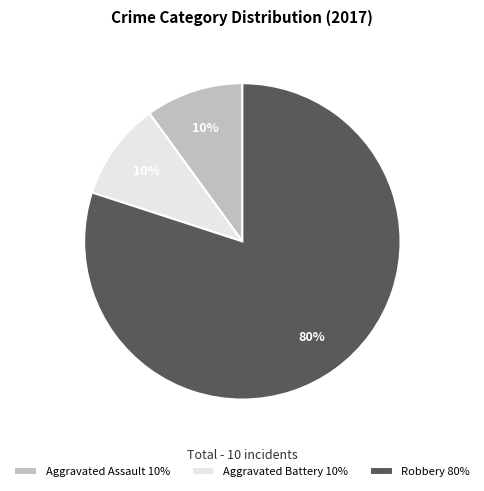

Do Robbery and Aggravated Assault together represent more than half of the pie?

Yes